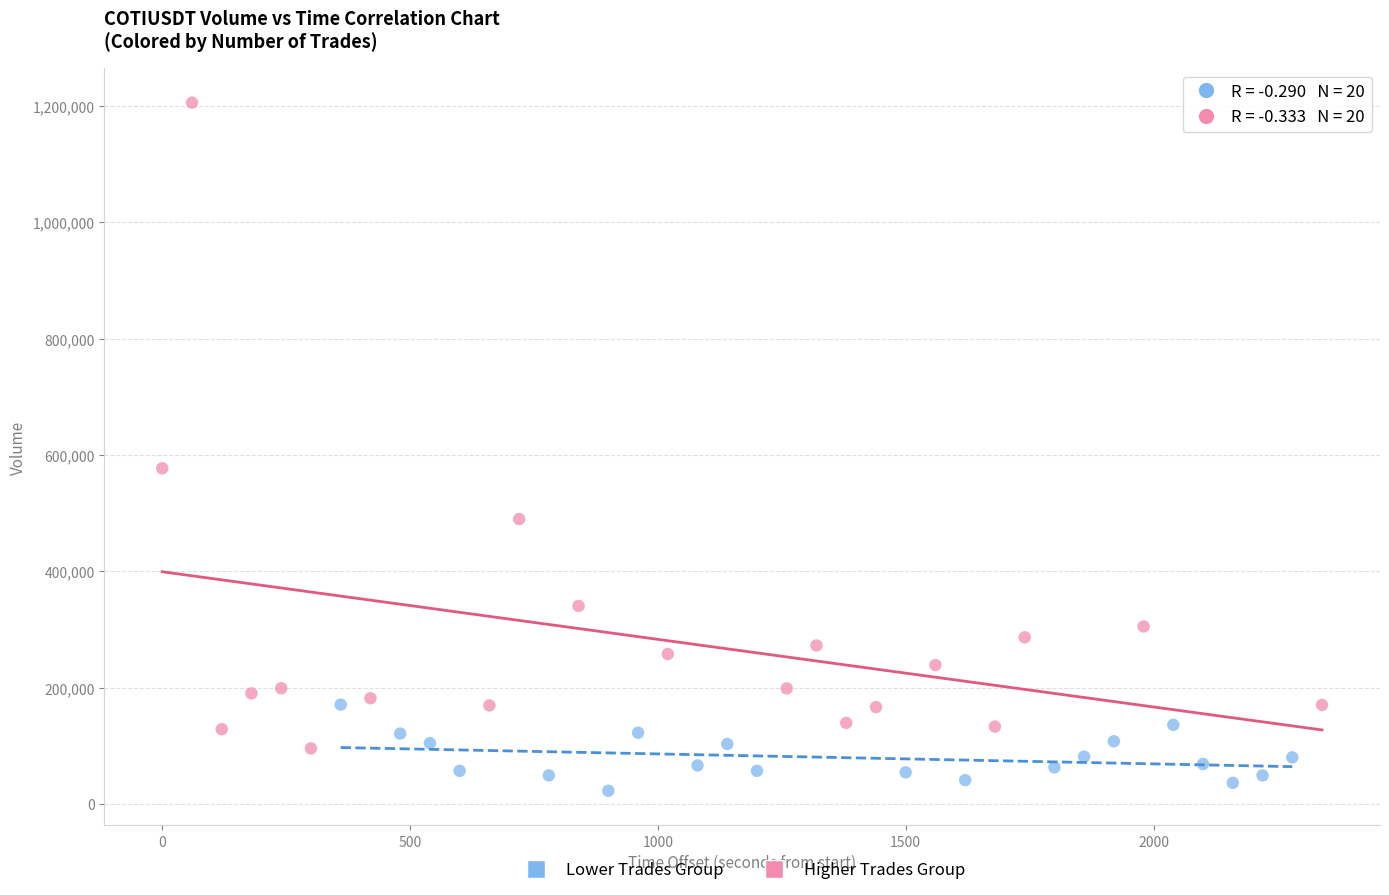

What are all the series names shown in the legend?

Lower Trades Group, Higher Trades Group